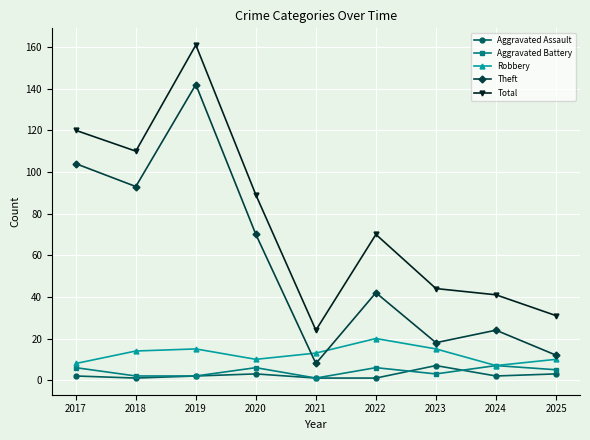

Where is the first local minimum for Total?

2018